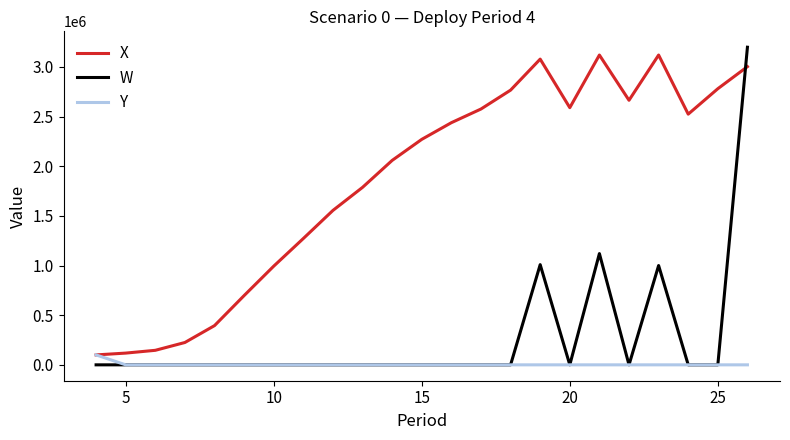

How many times do W and X cross each other?

1